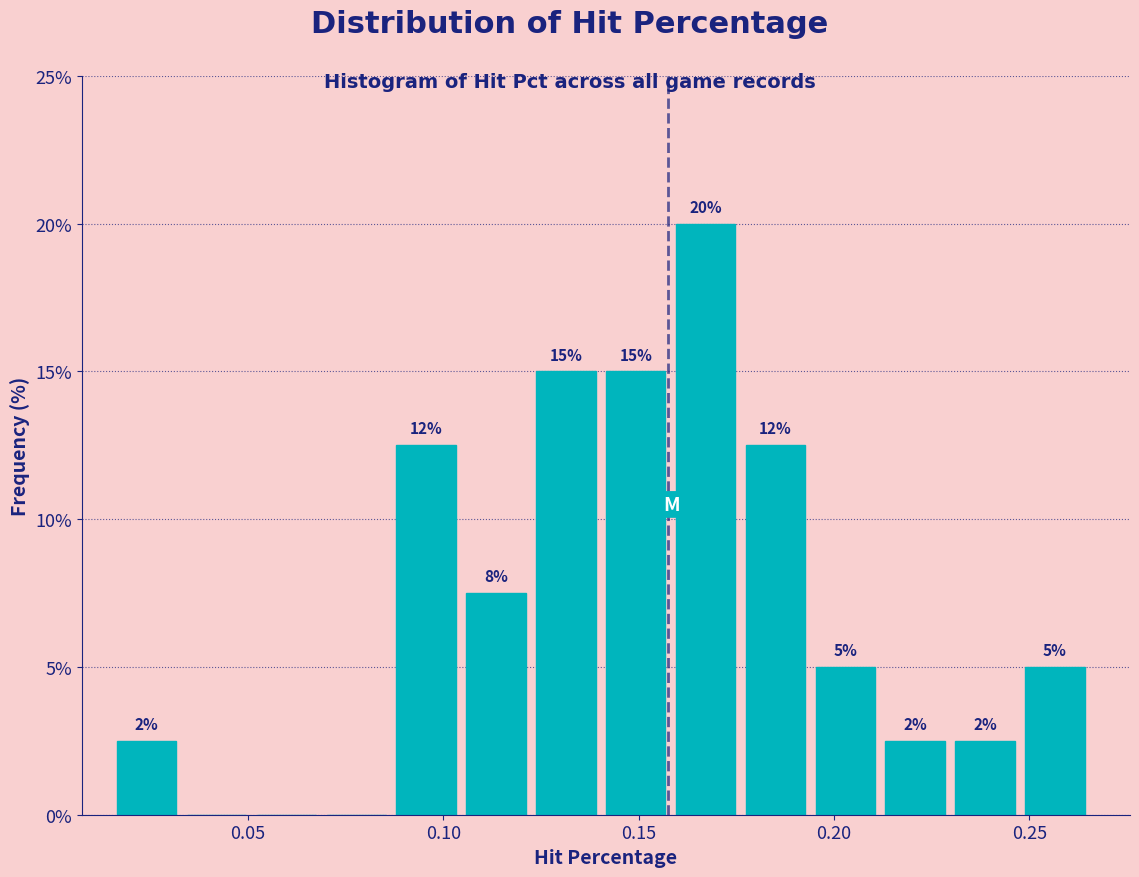

Around what value on the x-axis is the tallest bar? Give the approximate position of its centre, as read against the axis.

0.165